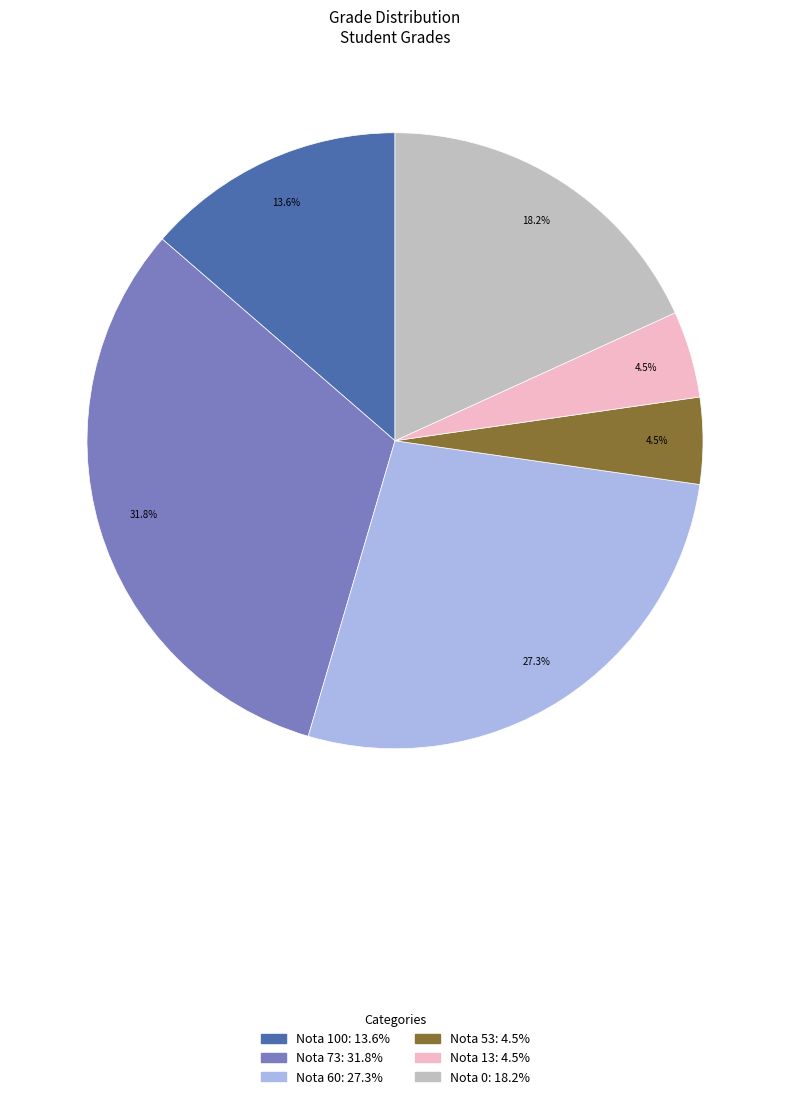

Does any single category account for the majority?

No